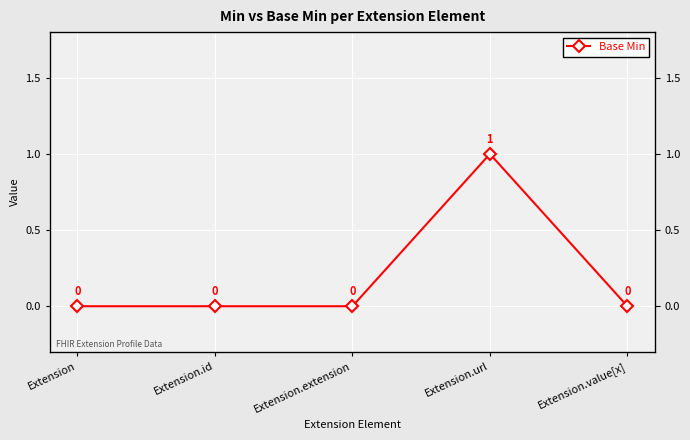

List the labels in order of value, largest first.

Extension.url, Extension, Extension.id, Extension.extension, Extension.value[x]